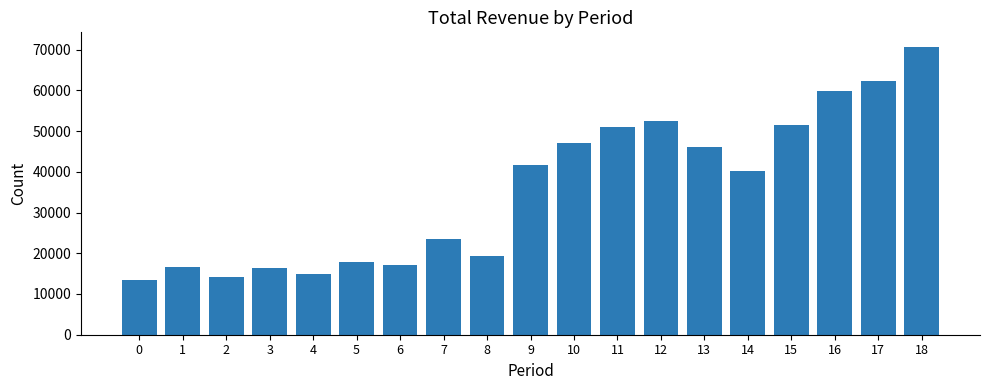

What is the minimum value shown in the chart?

13500